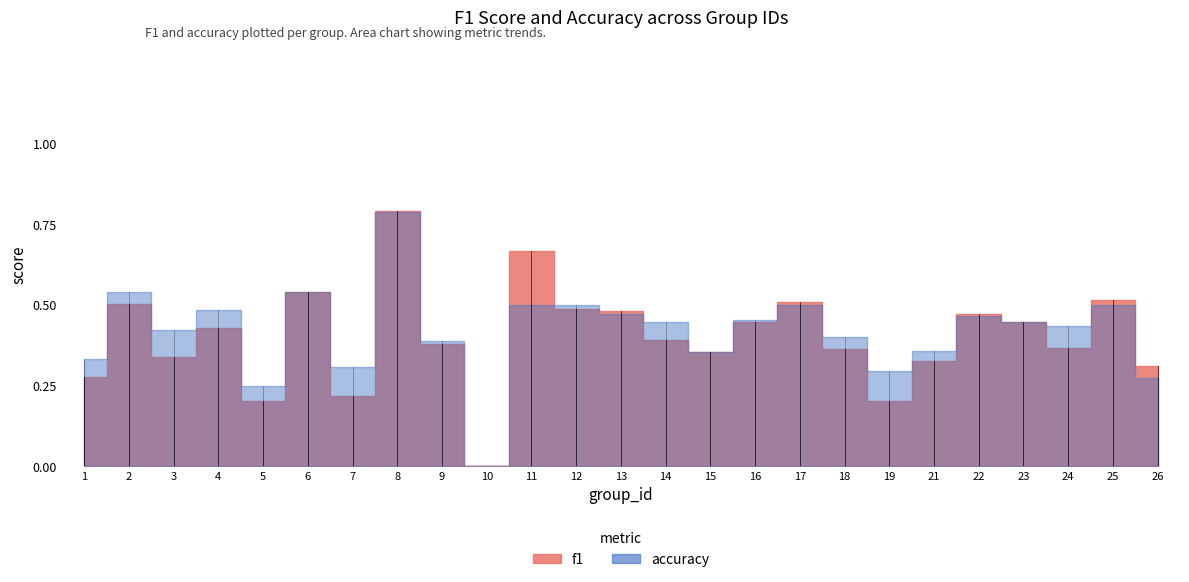

Which has a higher value, 25 or 19?

25